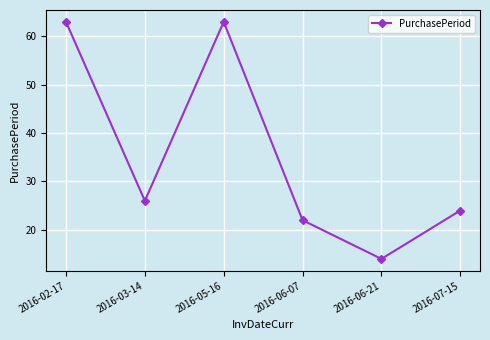

At which label does the data first exceed 26?

2016-02-17